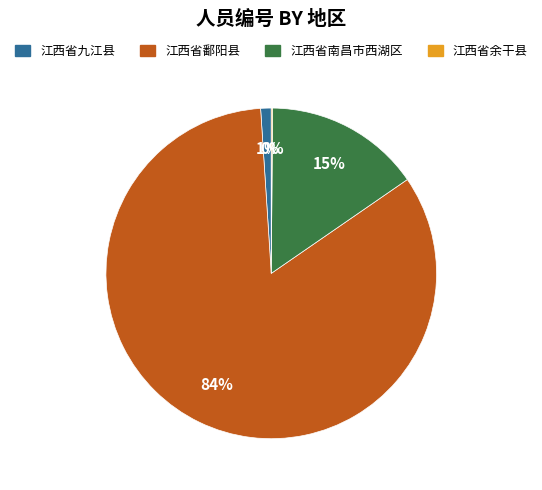

Is it true that 江西省鄱阳县 is 84% of the pie?

True